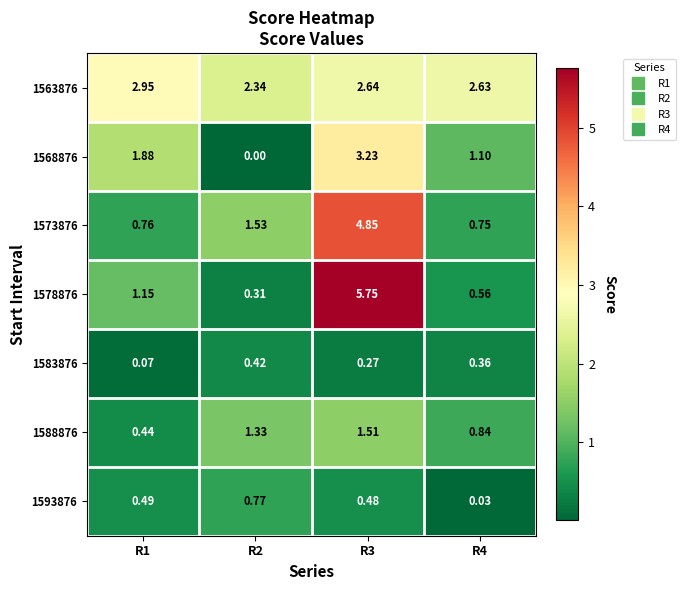

Is the value of 1588876 at R4 greater than the value of 1578876 at R2?

Yes